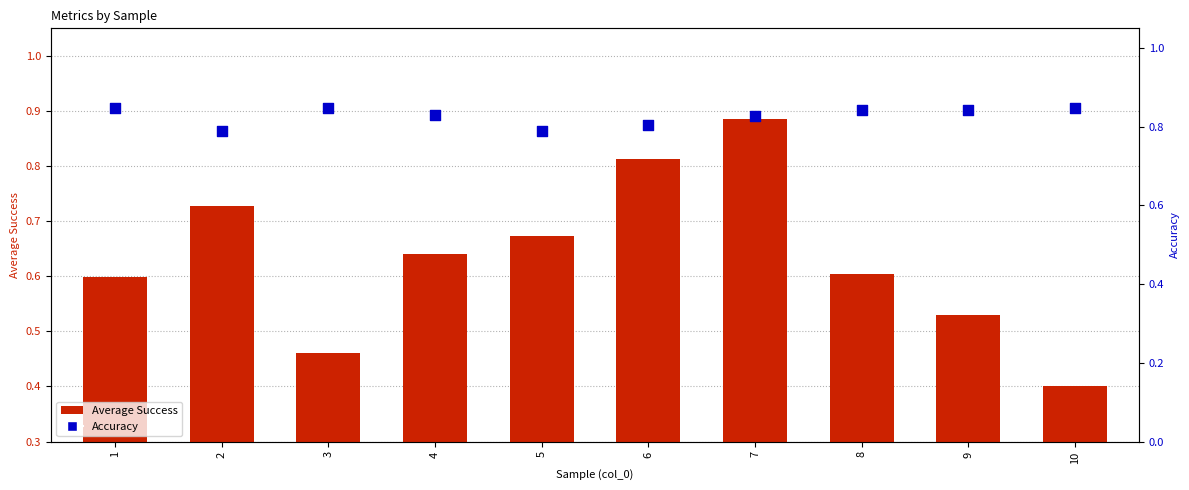

Which series contains the highest Y value?

Average Success